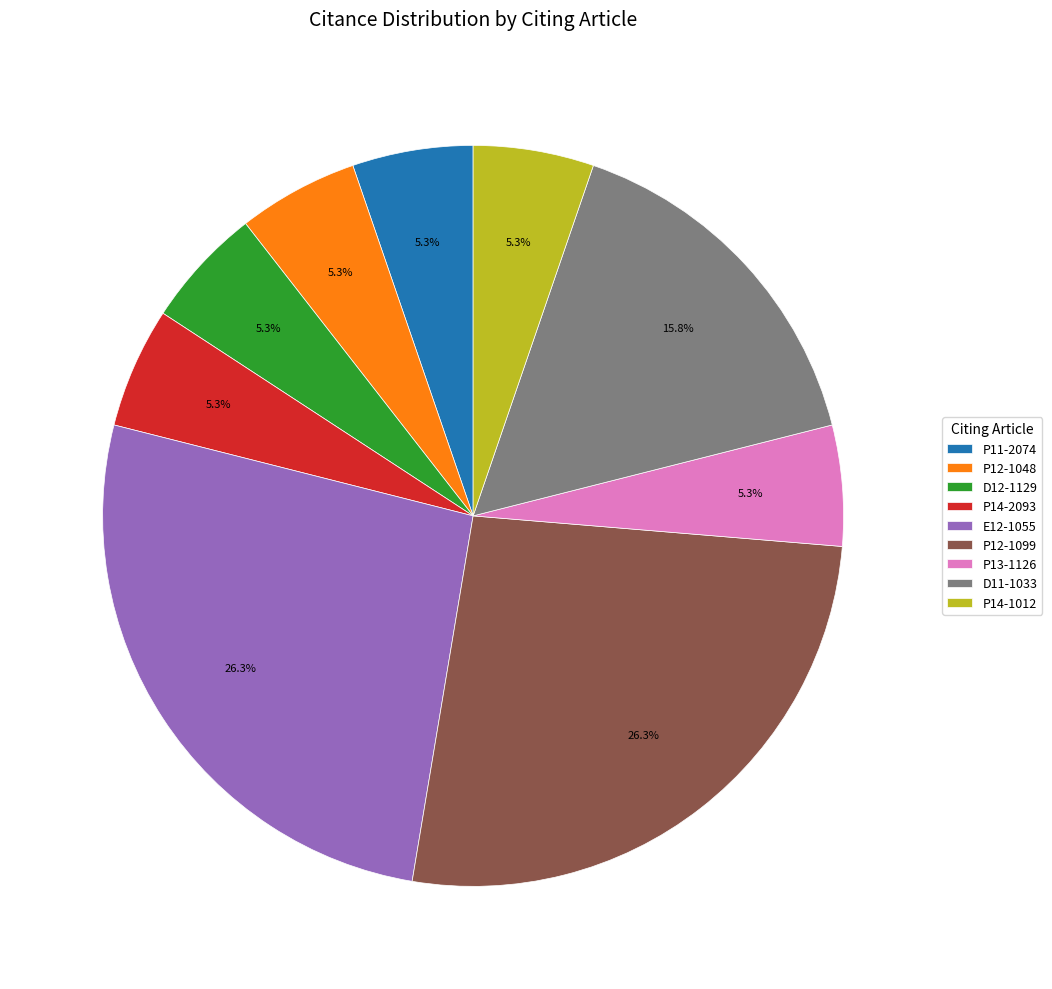

The P12-1048 slice represents 5% of the pie. True or false?

True